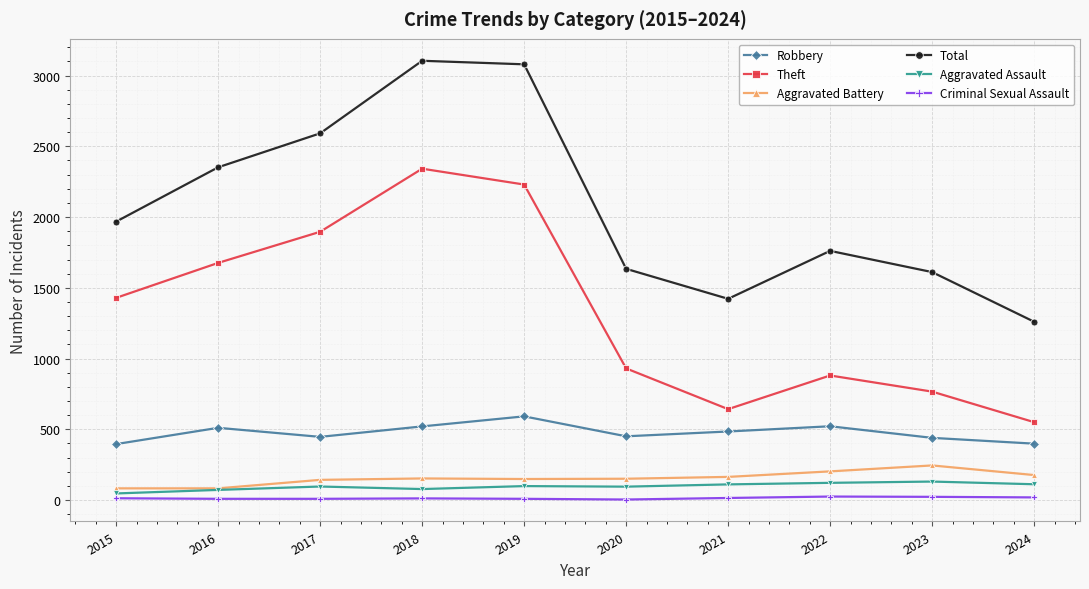

Does the chart have visible grid lines?

Yes